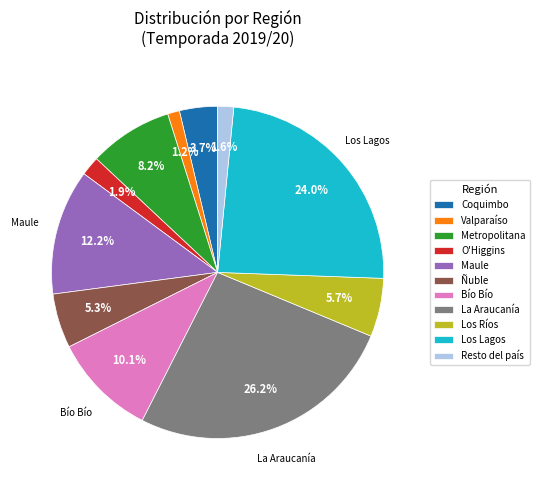

Approximately how many times larger is the value at Resto del país compared to Valparaíso?

1.3